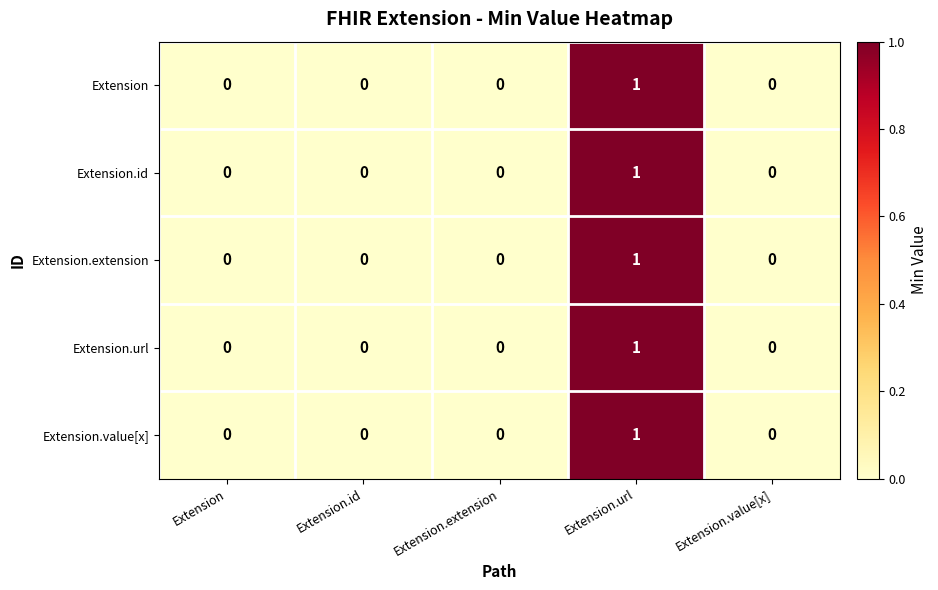

At which category is the sum across all series the highest?

Extension.url